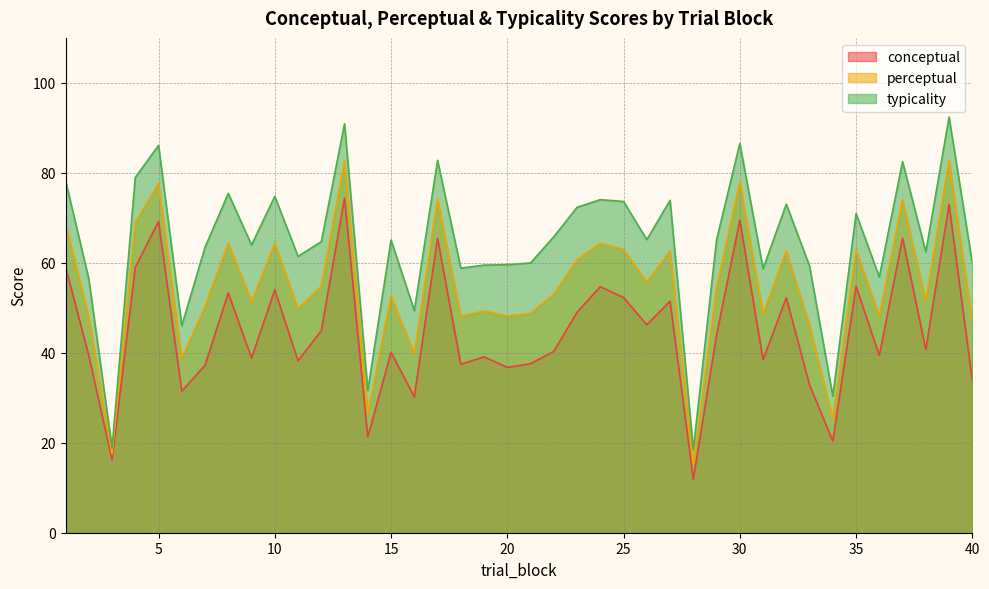

How many lines are shown in the chart?

3